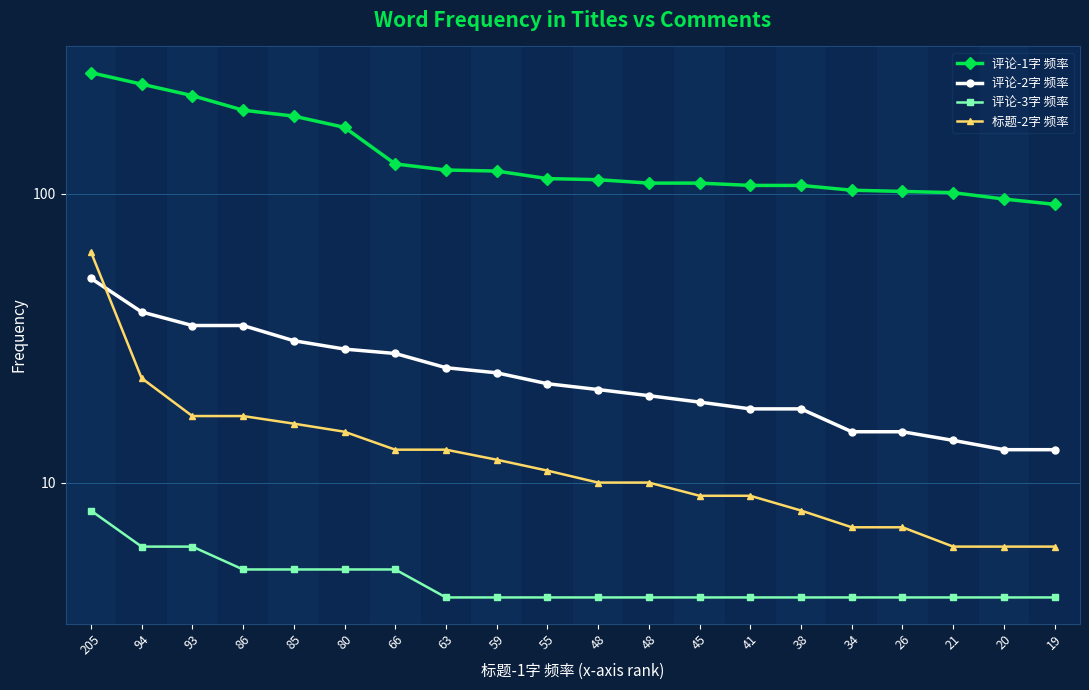

What is the difference between the 标题-2字 频率 values at 85 and 26?

9